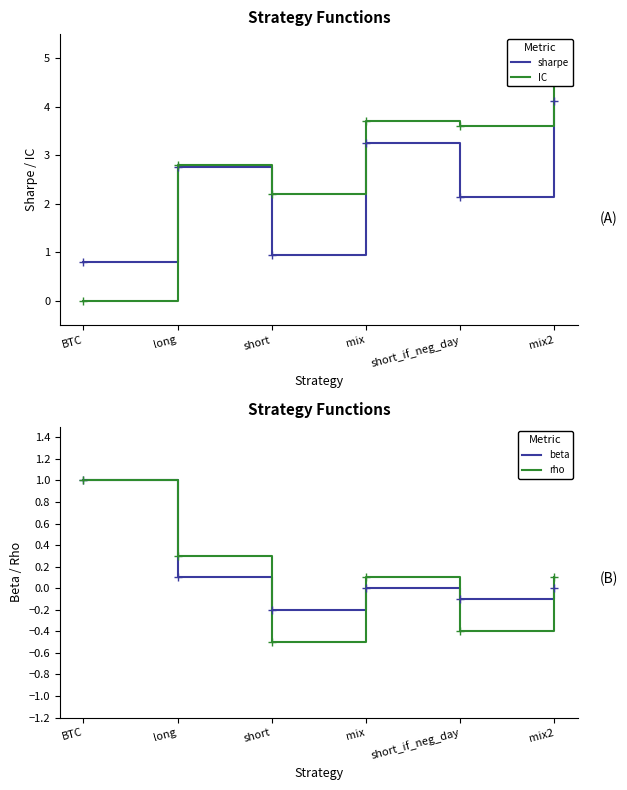

At how many categories does at least one series exceed 4?

1